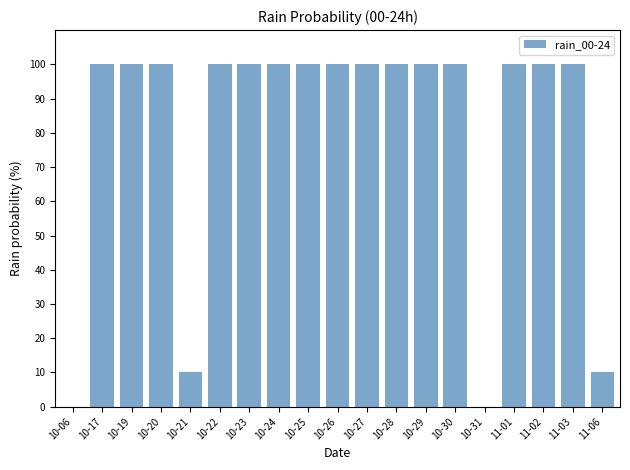

The chart shows a value of 100 at 10-24. True or false?

True